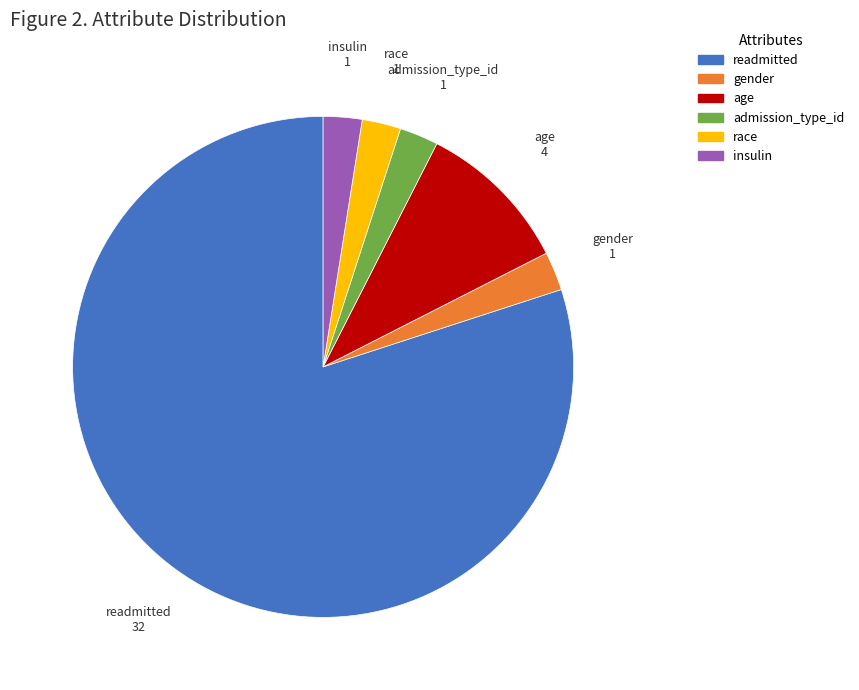

Is there any slice that represents more than half of the pie?

Yes